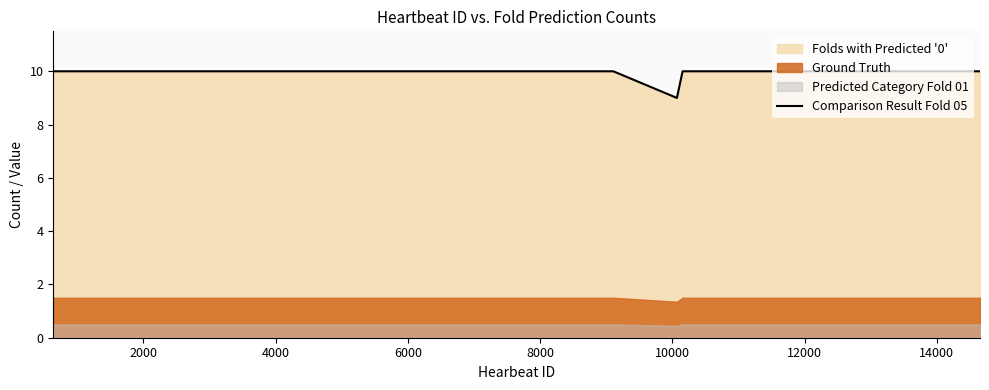

What is the minimum value for Comparison Result Fold 05?

9